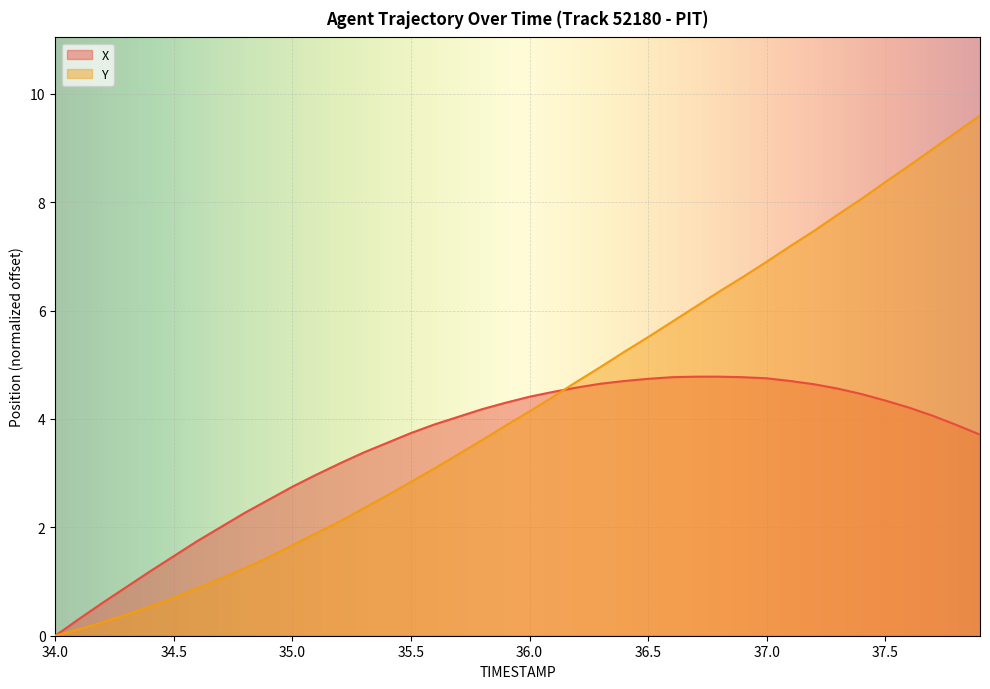

Rank the series at 36.5 from highest to lowest value.

Y, X